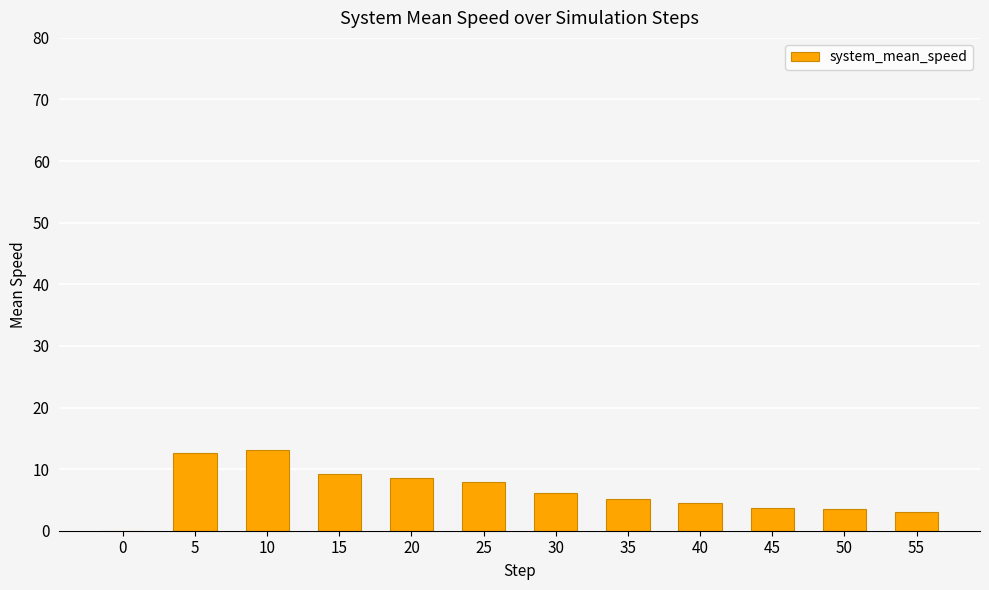

What is the sum of the values at 25 and 40?

12.5